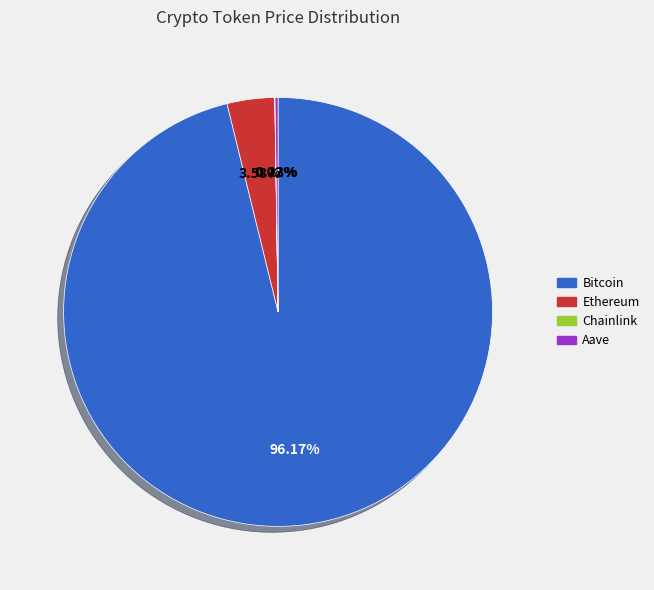

To the nearest percent, what is the difference between the Bitcoin and Ethereum slice percentages?

93%